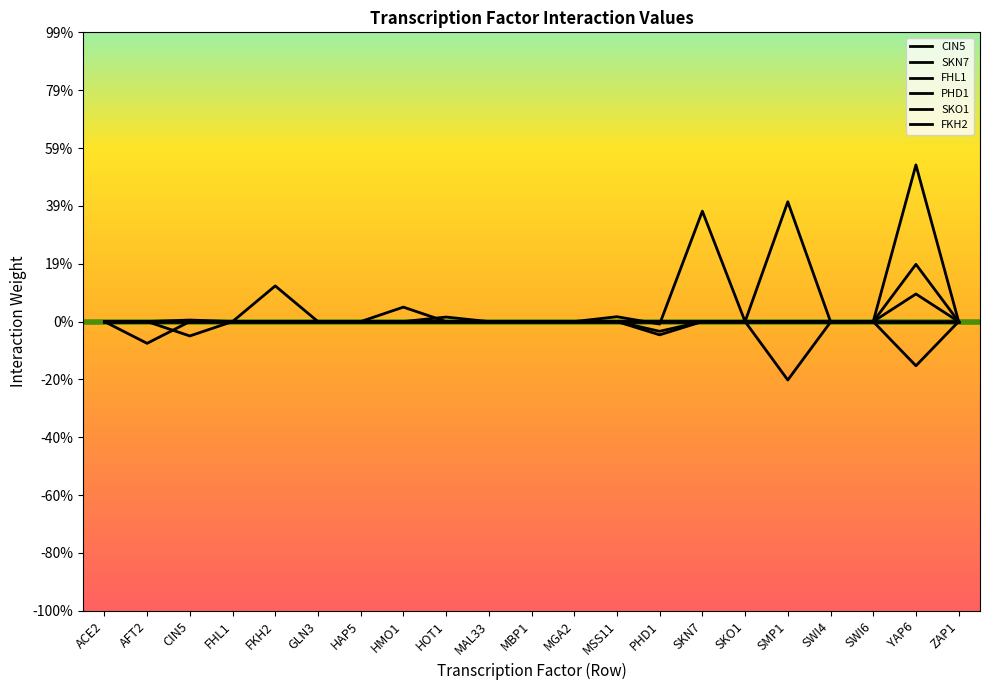

At which label does PHD1 first exceed 0?

CIN5